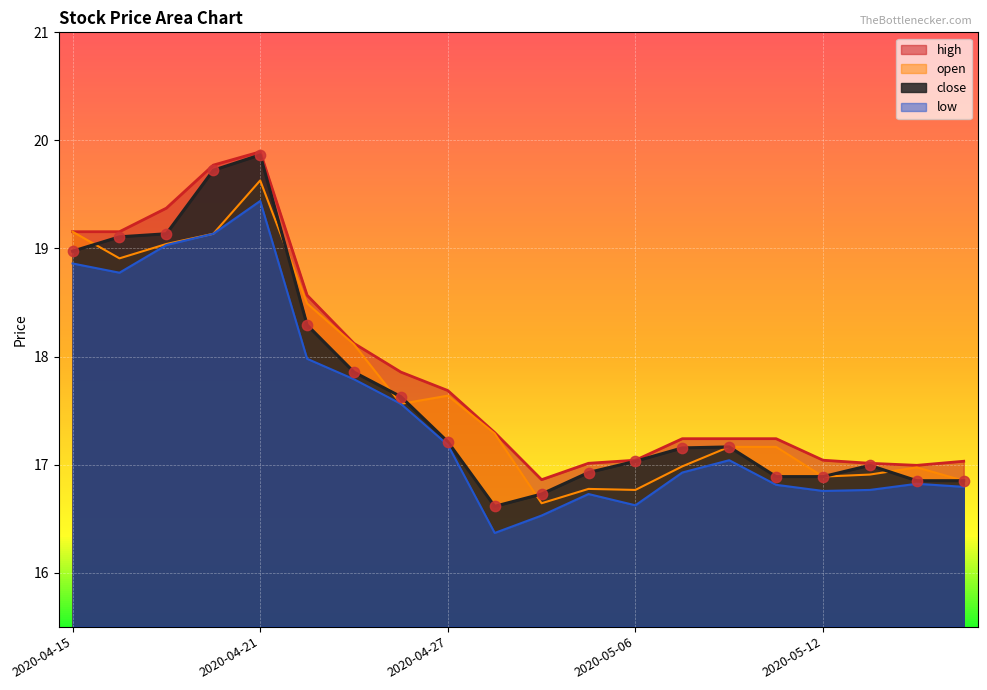

Is the value of close at 2020-04-17 greater than the value of open at 2020-05-11?

Yes